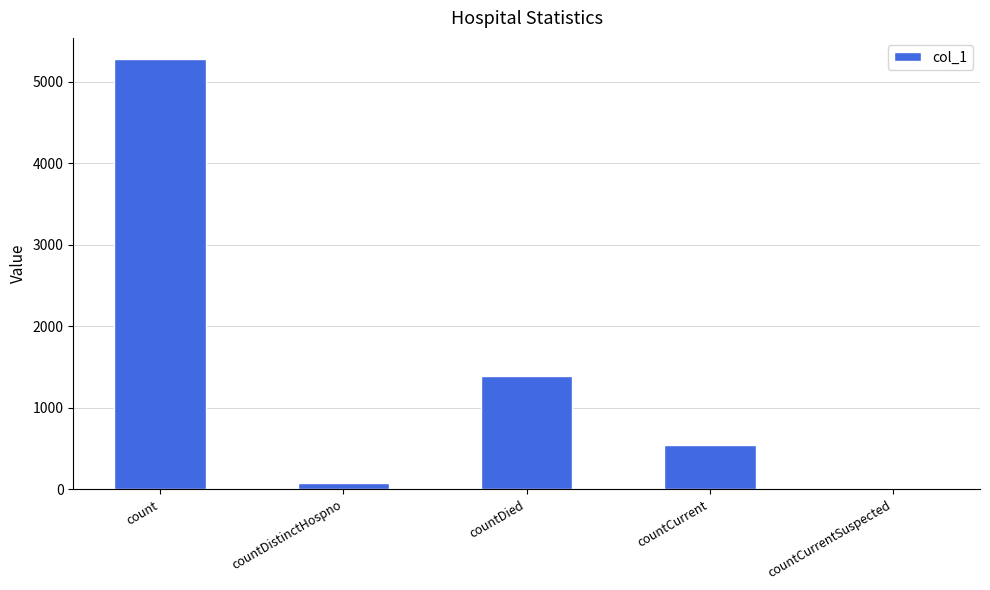

Is it true that the value at countCurrent is 550?

True